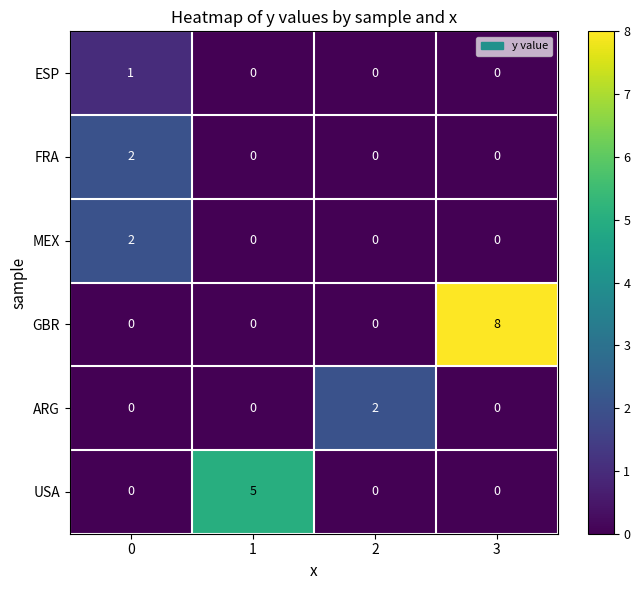

Which series has the largest total across all categories?

GBR